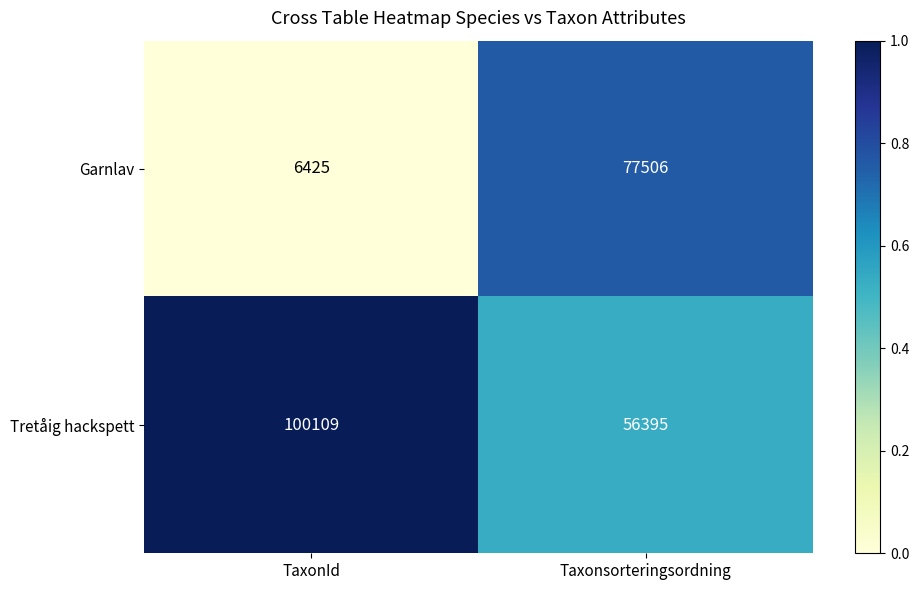

True or false: Garnlav has a value of 6425 at TaxonId.

True